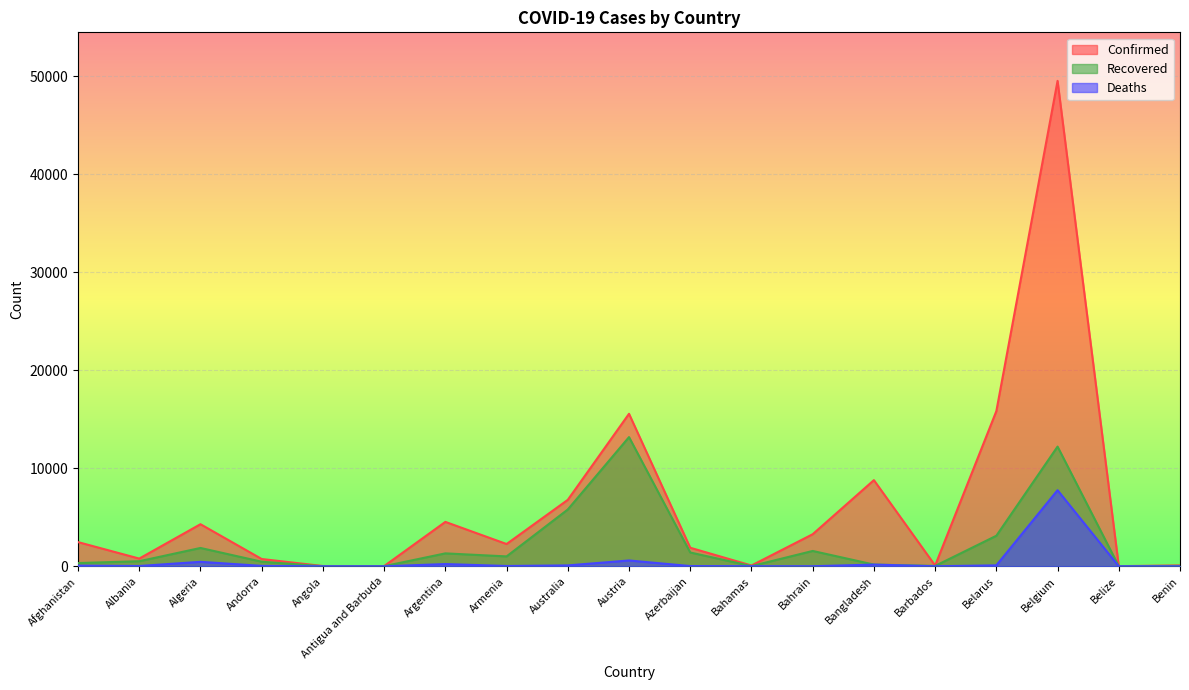

At which label is Recovered closest to 6595?

Australia